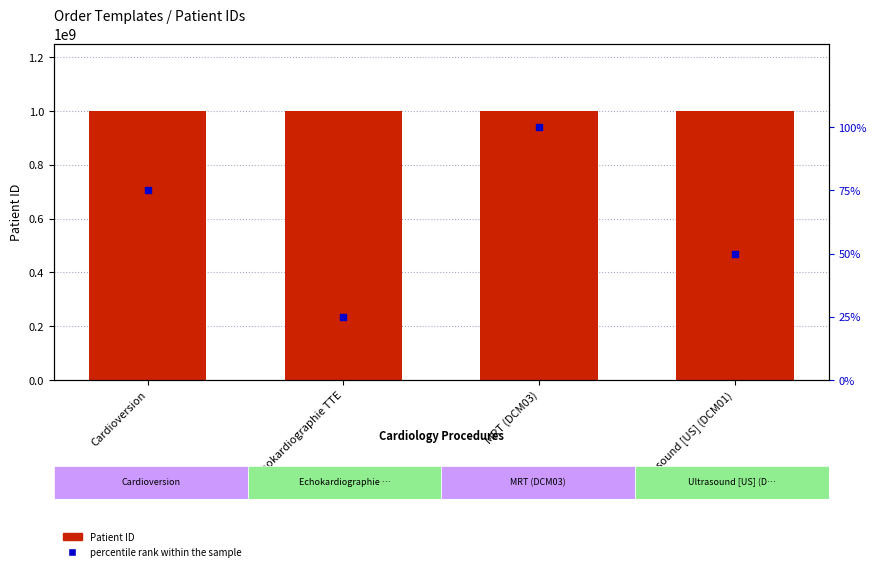

Which series reaches the maximum Y coordinate?

Patient ID